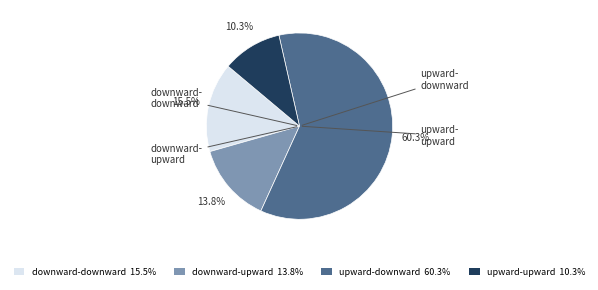

True or false: downward-upward accounts for 14% of the total.

True